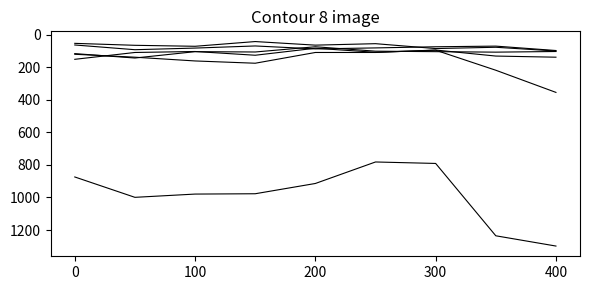

How many lines are shown in the chart?

6